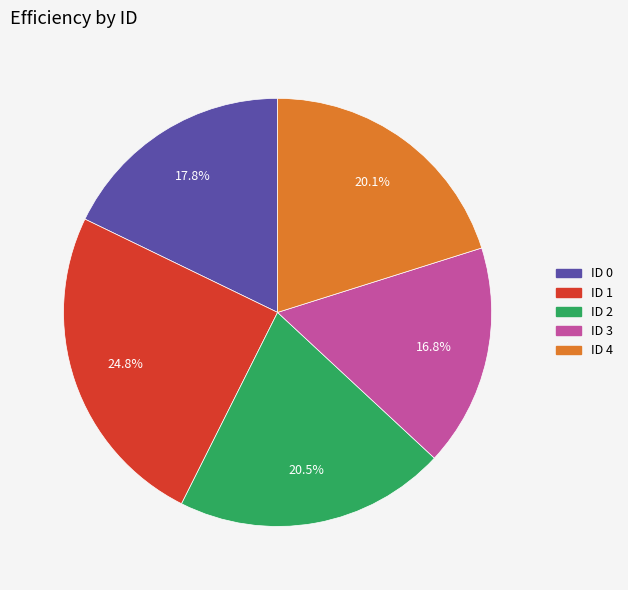

Is there a majority slice in this chart?

No